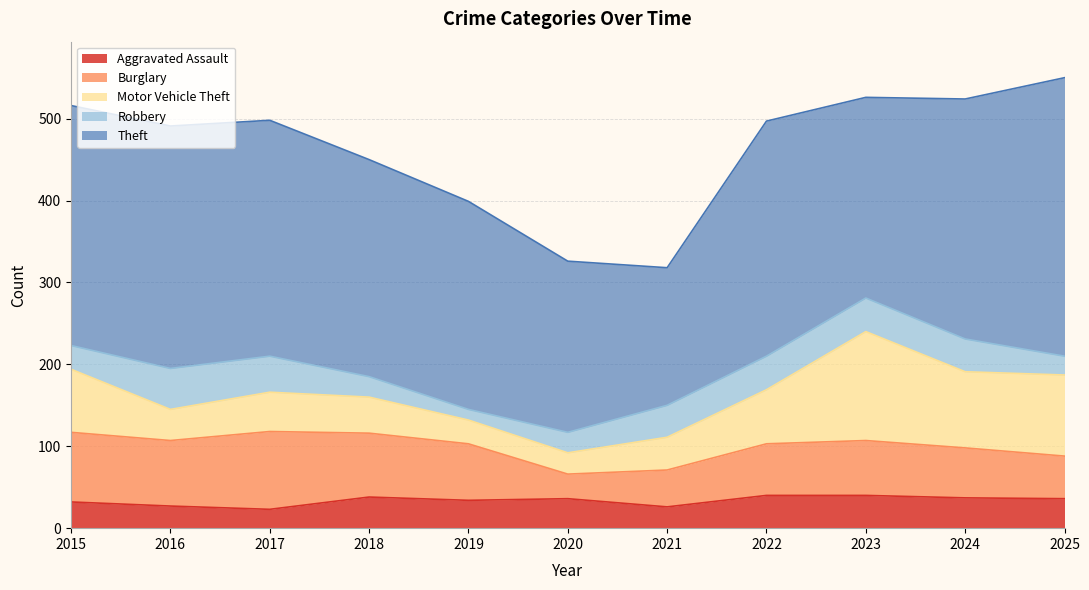

True or false: Burglary and Robbery cross at least once.

False